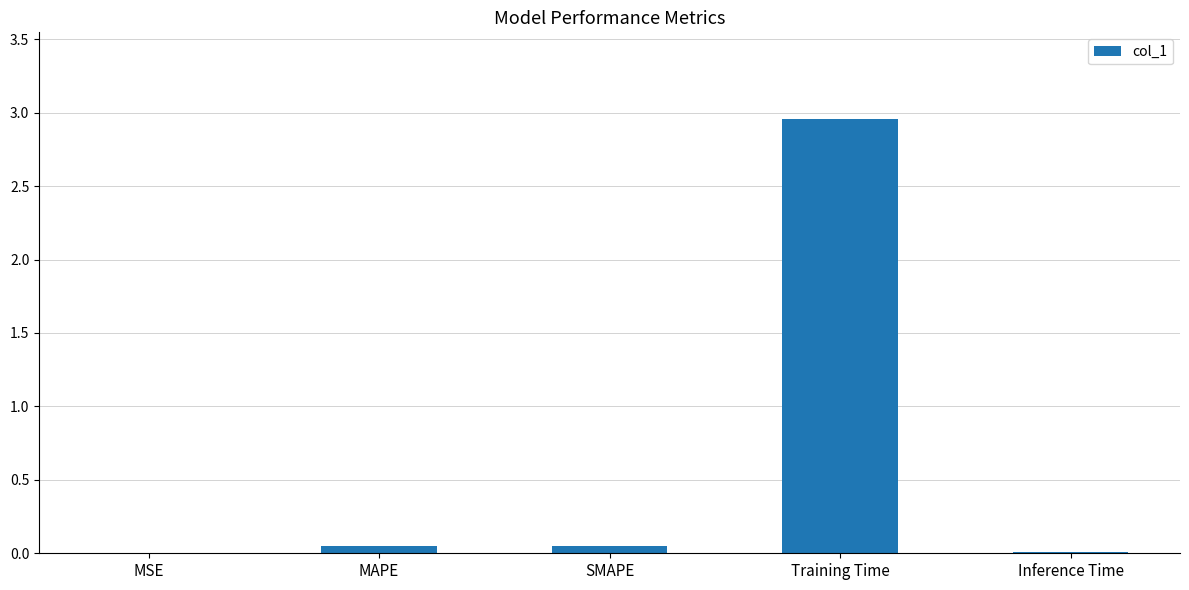

How many categories are shown in the chart?

5